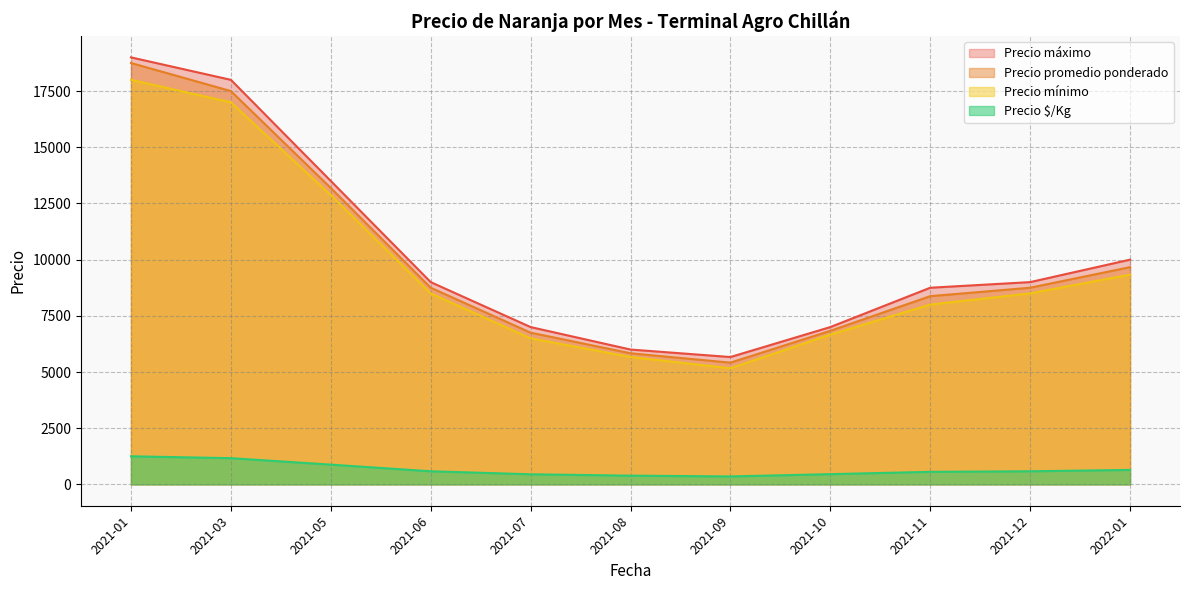

At which category does Precio promedio ponderado reach its first local valley?

2021-09